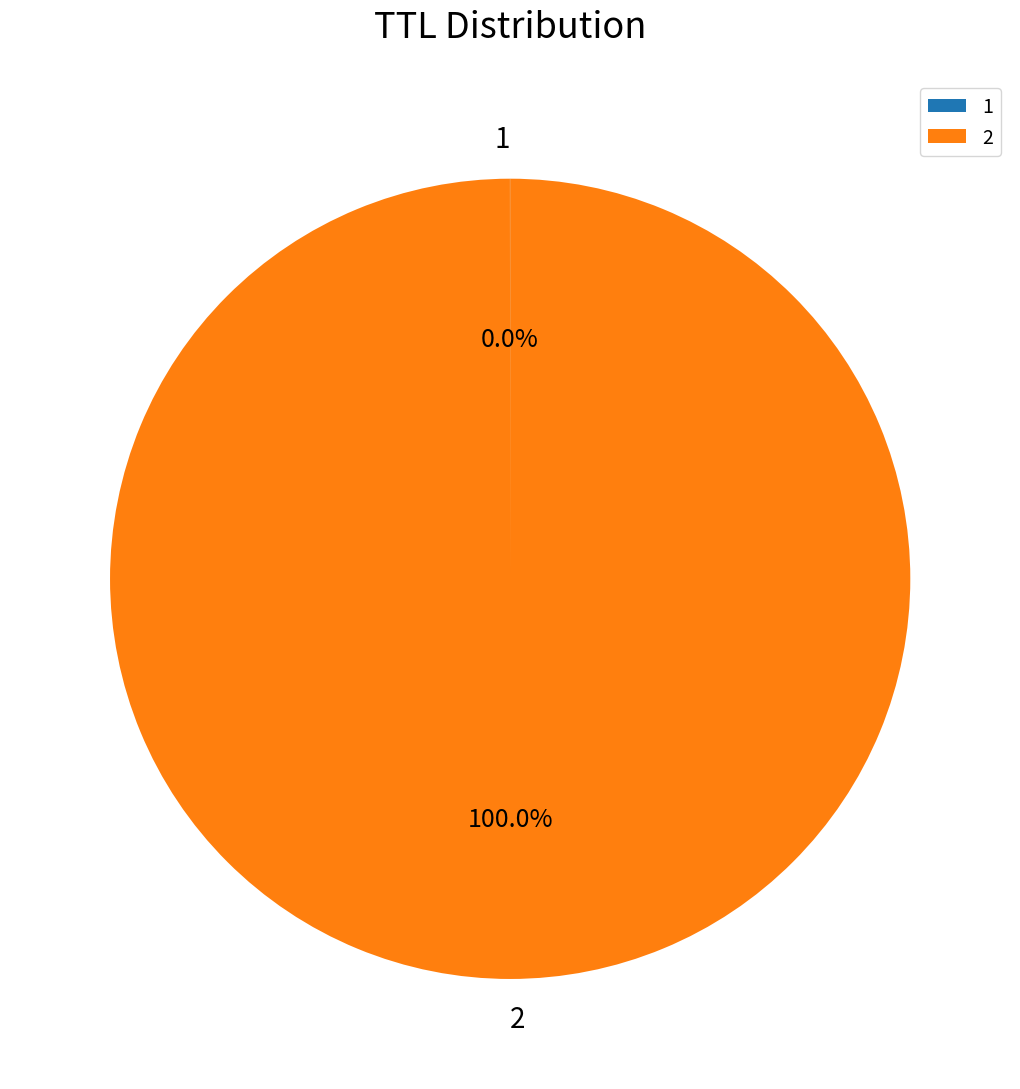

Is 2 the majority of the pie?

Yes